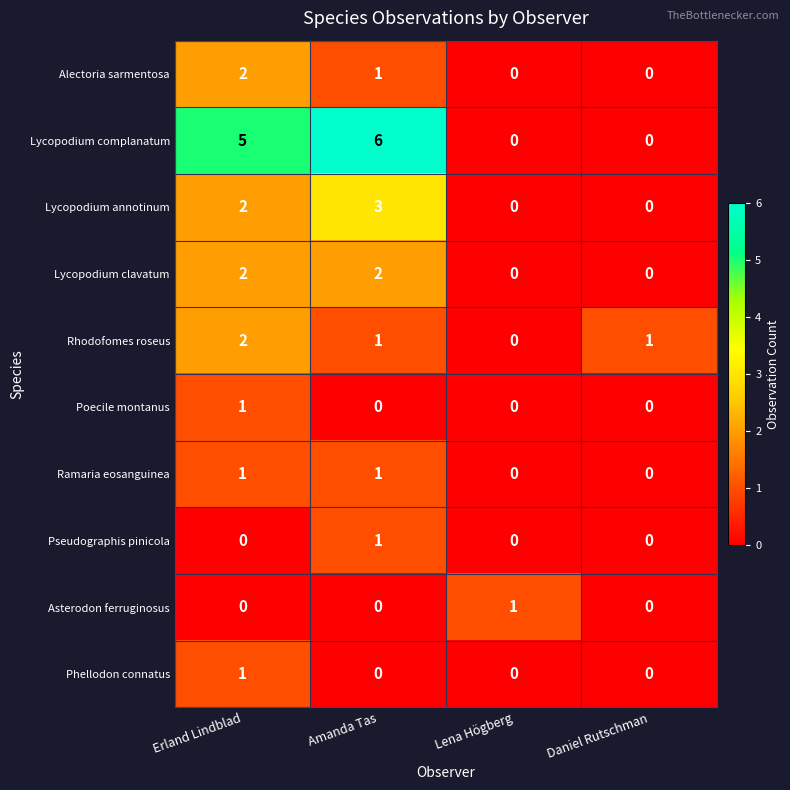

What is the difference between the highest and lowest values at Lena Högberg?

1